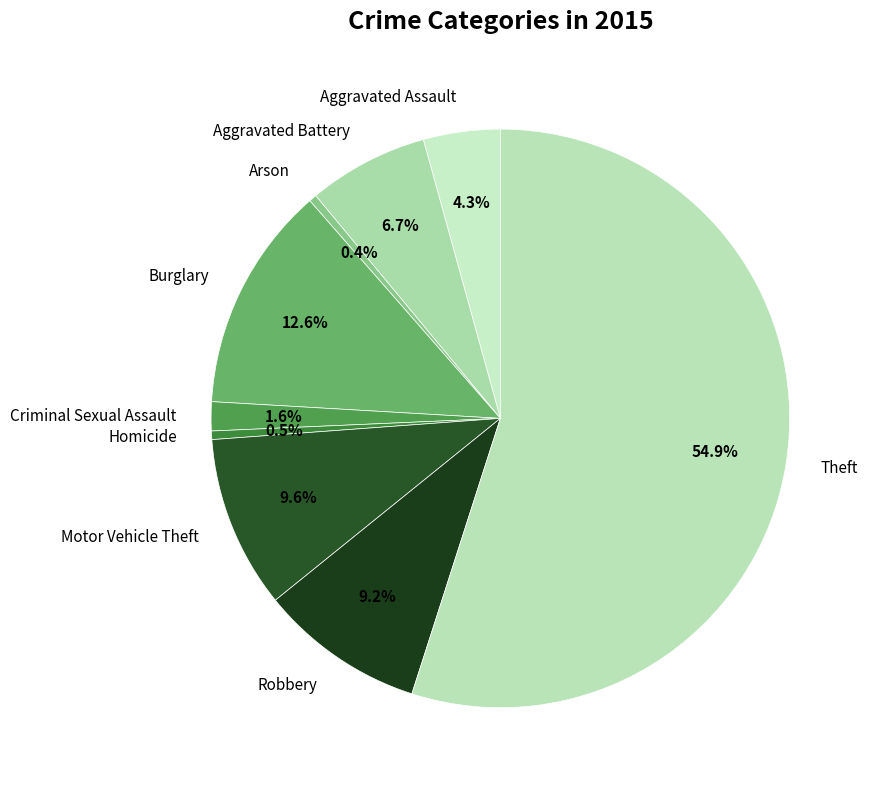

Is it true that Theft is 55% of the pie?

True